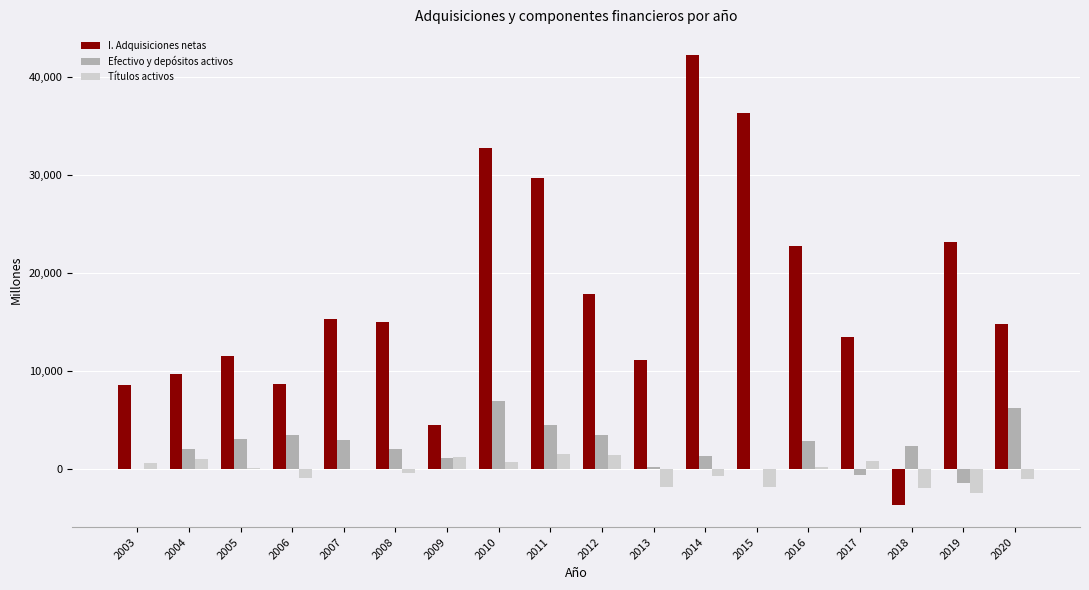

The I. Adquisiciones netas series shows 57569 at 2010. True or false?

False